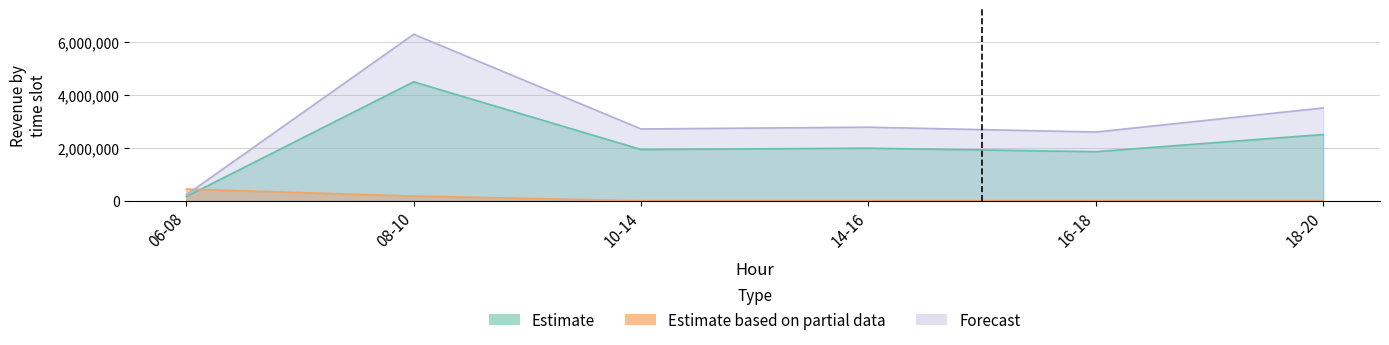

Rank the series by their average value, from highest to lowest.

Estimate, Estimate based on partial data